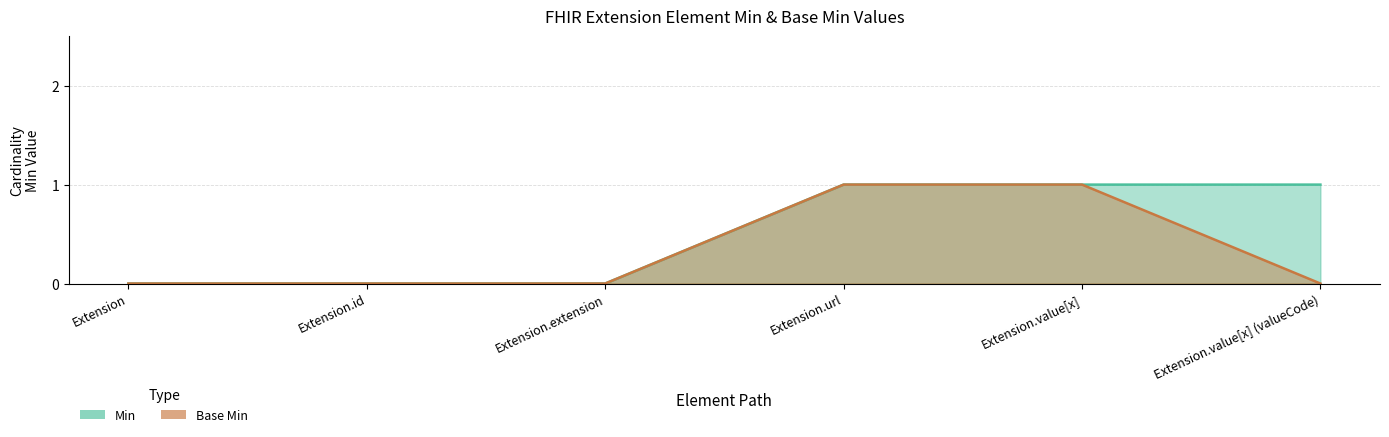

True or false: Min and Base Min intersect in this chart.

False